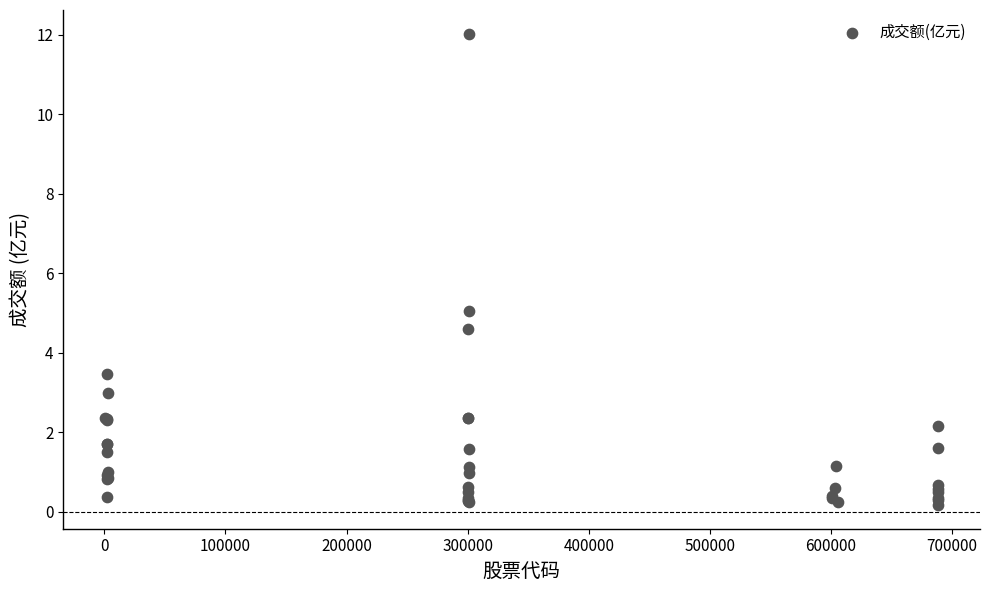

What Y value in the scatter plot is closest to 6?

5.1